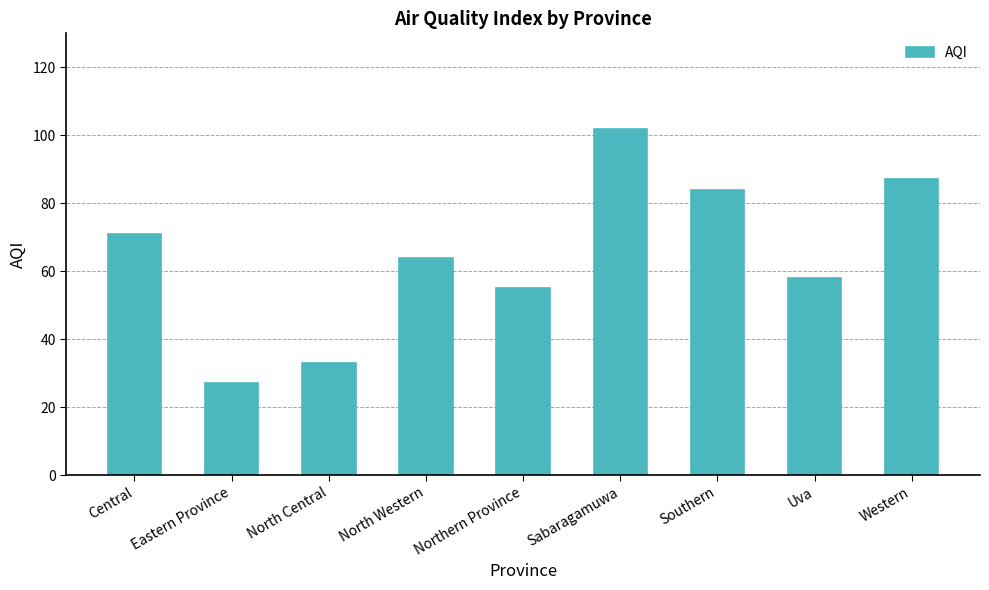

Reading right to left, list all the values displayed in this chart.

Western=87	Uva=58	Southern=84	Sabaragamuwa=102	Northern Province=55	North Western=64	North Central=33	Eastern Province=27	Central=71